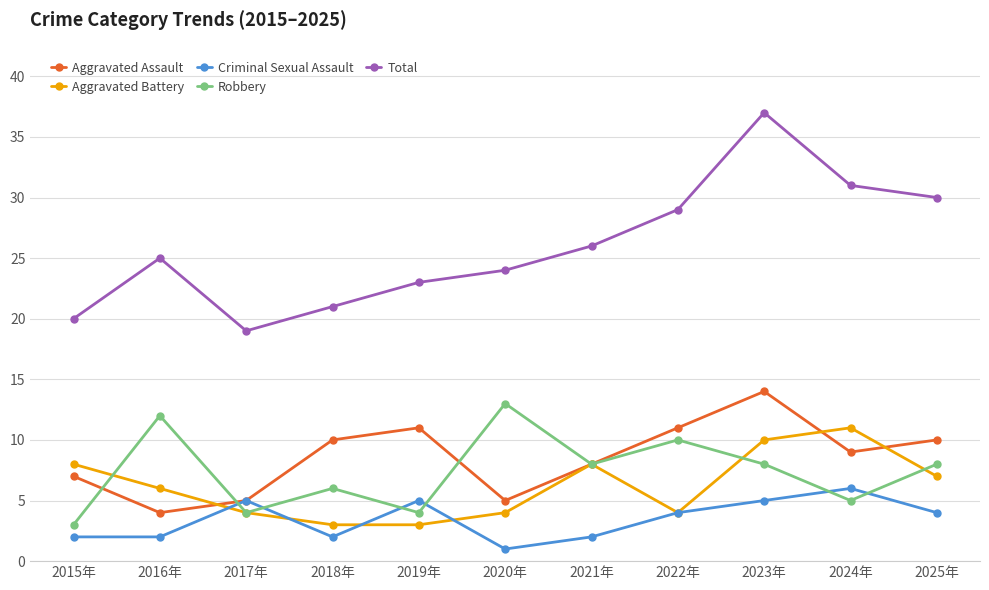

Rank the series by their maximum value, from lowest to highest.

Criminal Sexual Assault, Aggravated Battery, Robbery, Aggravated Assault, Total